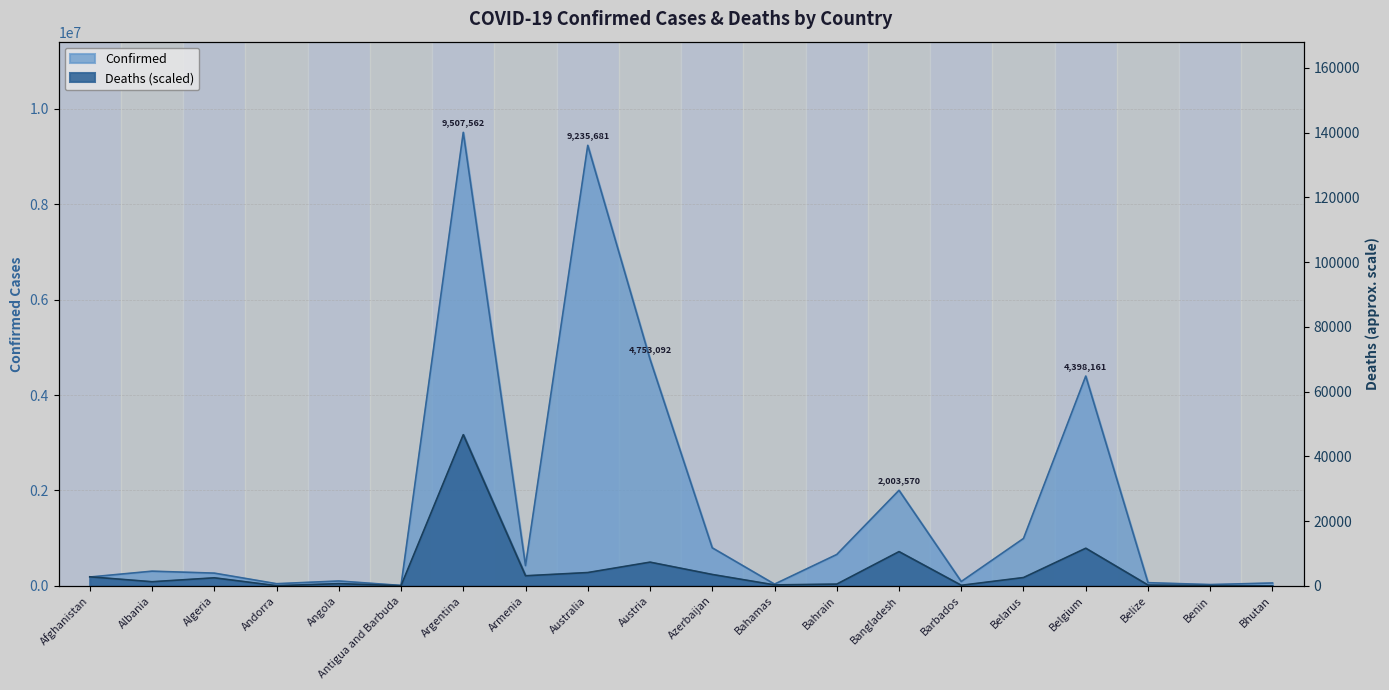

What is the difference between the second highest and minimum values in the Deaths series?

788337.7